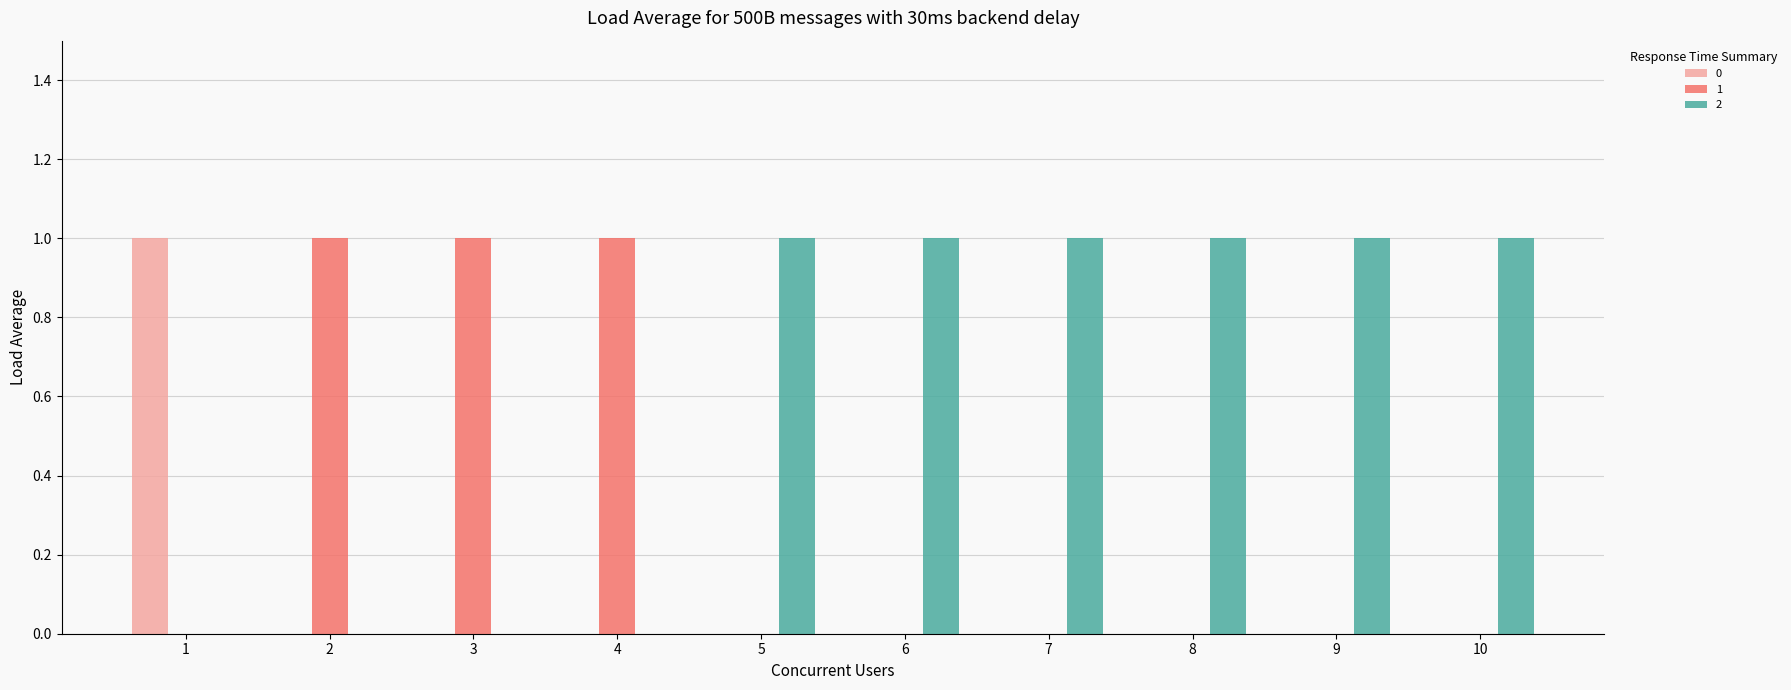

What are all the series names shown in the legend?

0, 1, 2